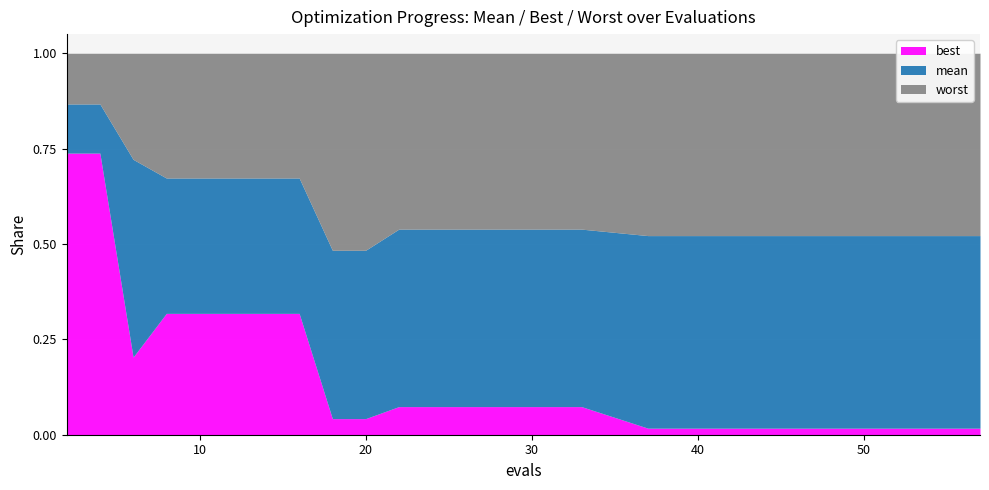

Which series has the widest spread of values?

best